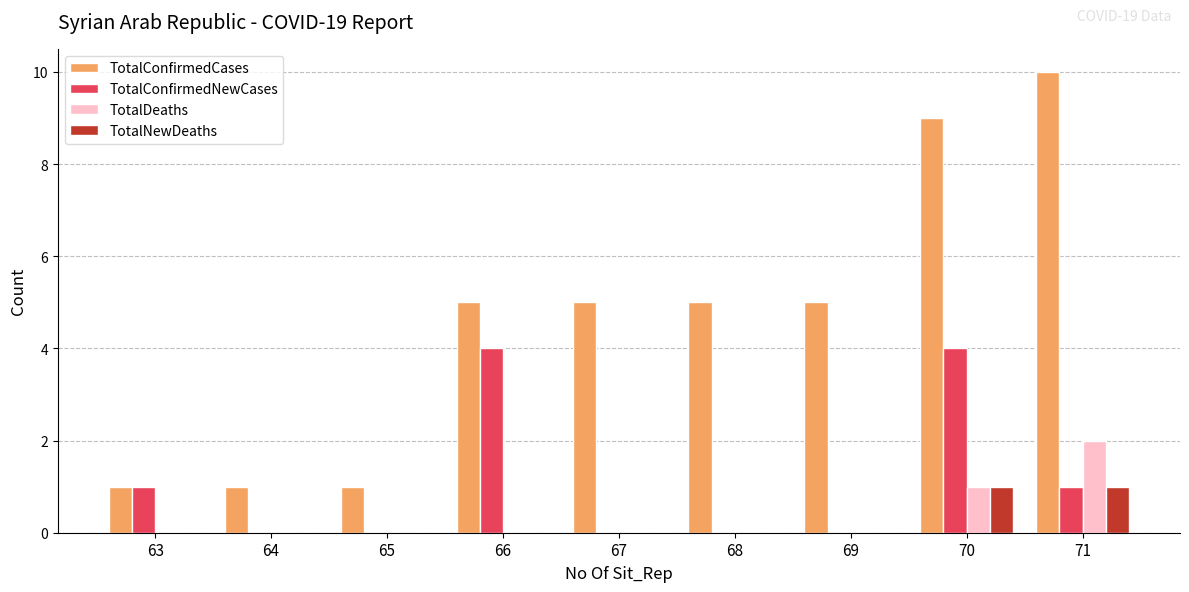

Between 66 and 68, which series saw the biggest shift?

TotalConfirmedNewCases